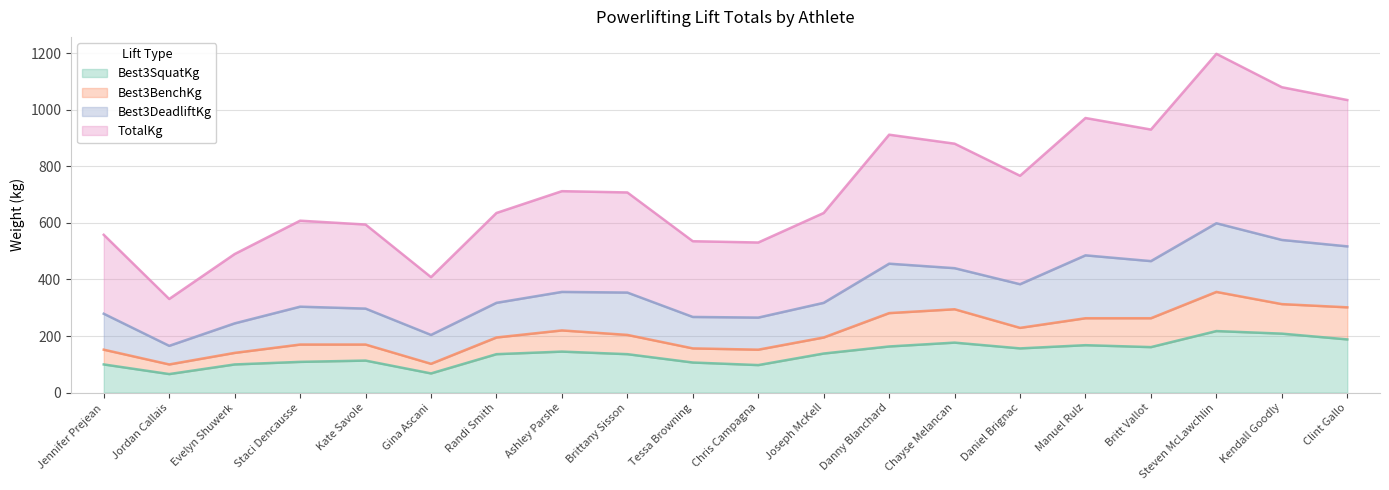

What position from the right is Chayse Melancan?

7